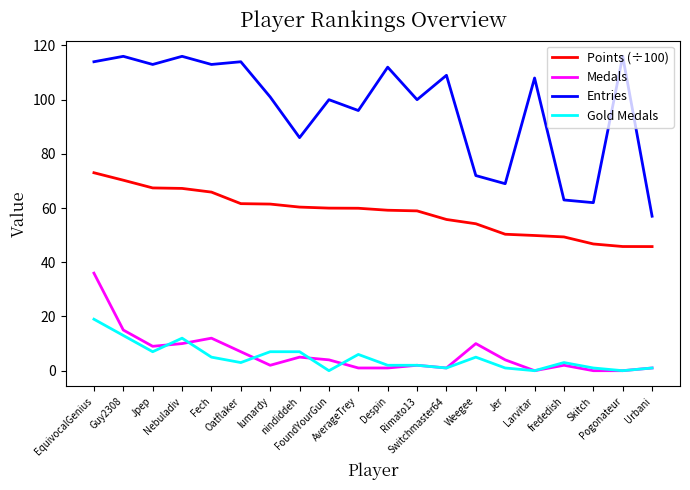

True or false: Points (÷100) and Entries intersect in this chart.

False